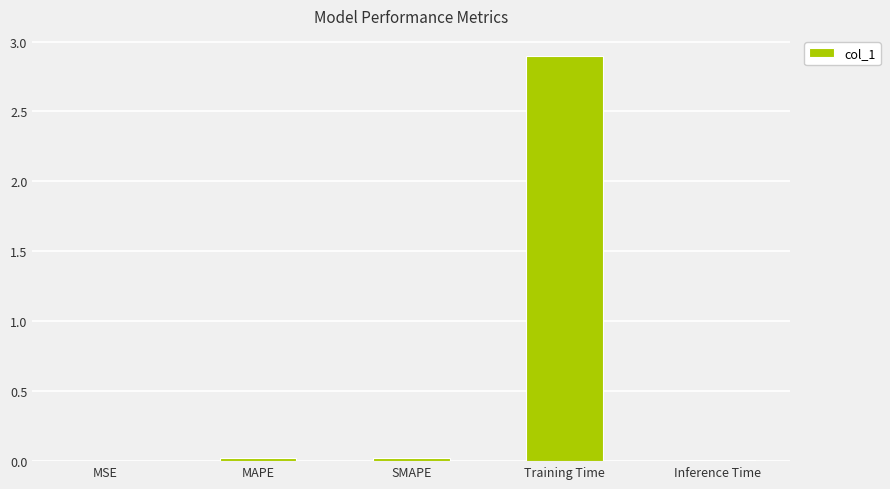

True or false: the data shows 0.0 at MAPE.

True